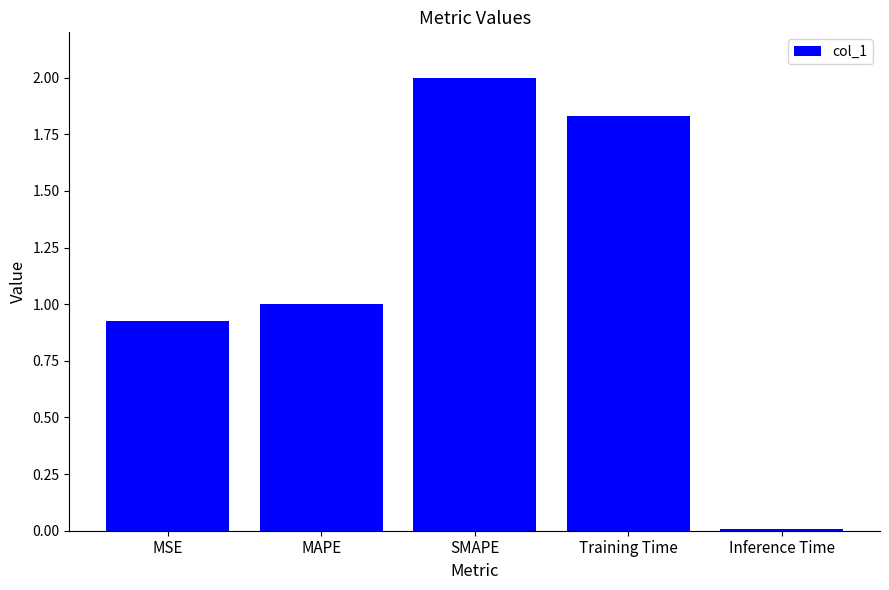

Read the value at SMAPE.

2.0